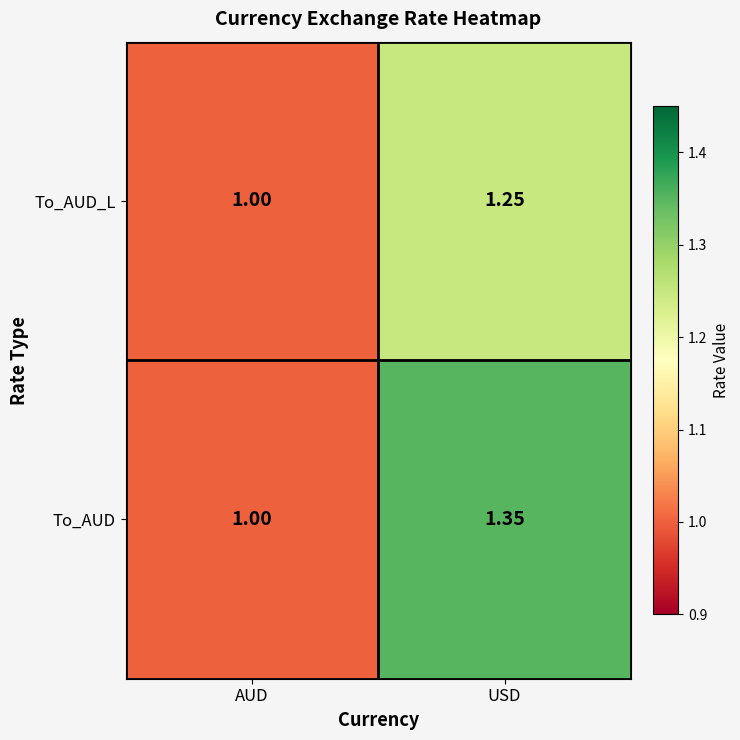

Which category has the highest value across all series?

USD